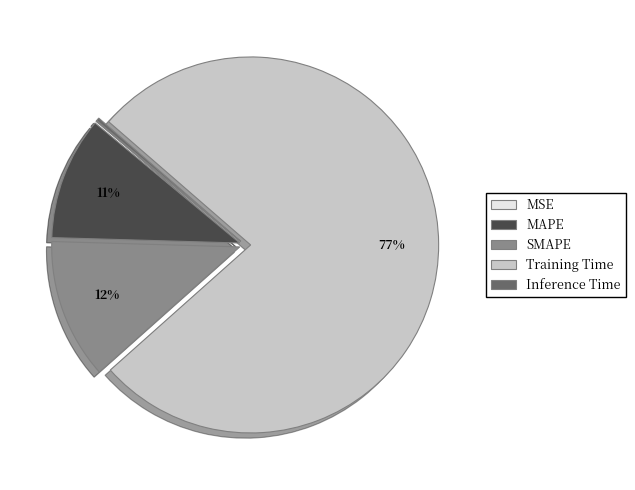

The Training Time slice represents 77% of the pie. True or false?

True